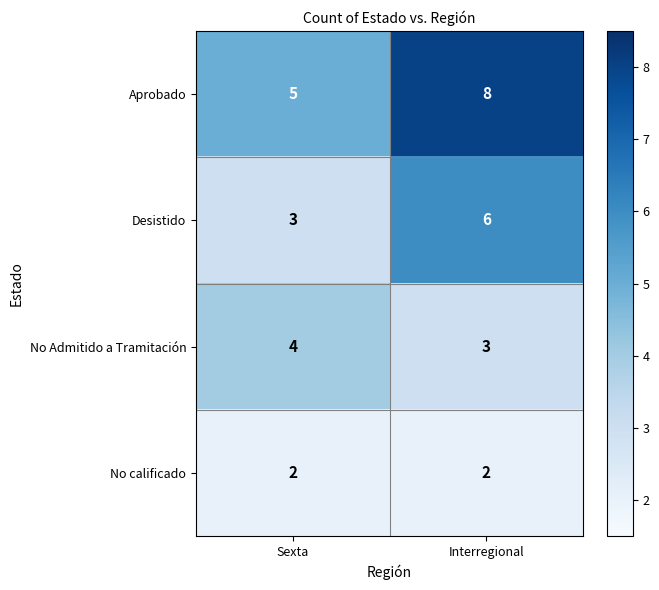

The Desistido series shows 3 at Sexta. True or false?

True